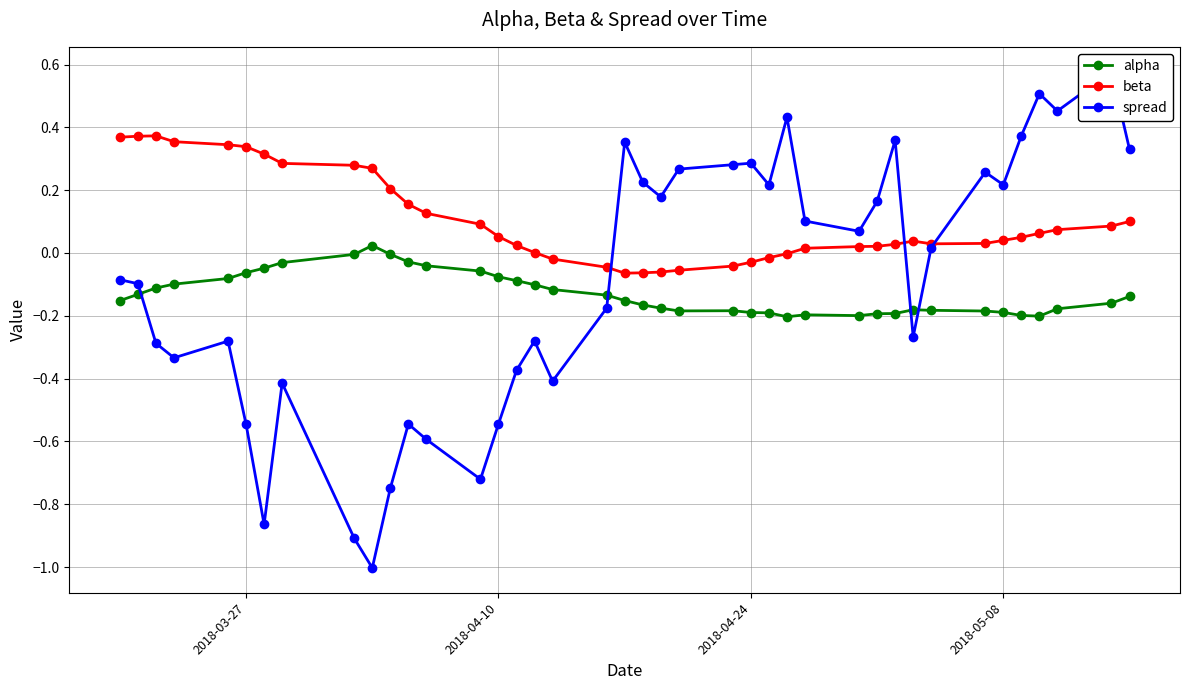

How many lines are shown in the chart?

3